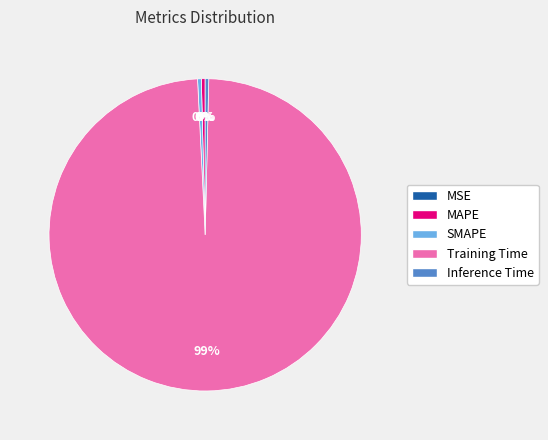

Is it true that SMAPE is 14% of the pie?

False